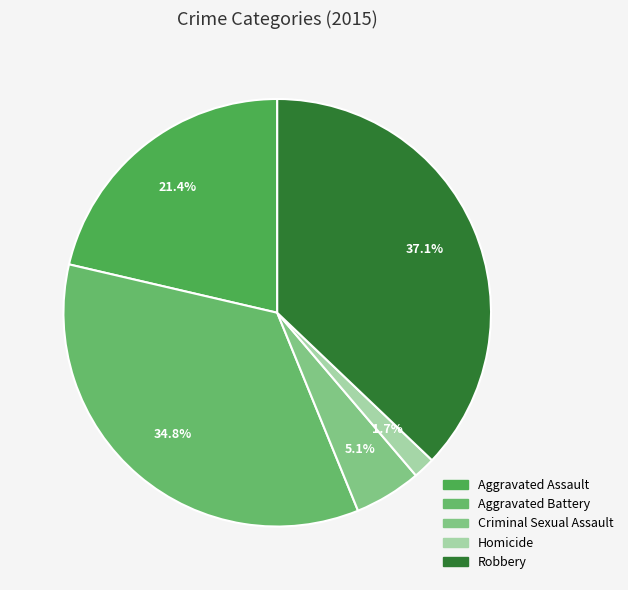

Is it true that Aggravated Battery is 35% of the pie?

True